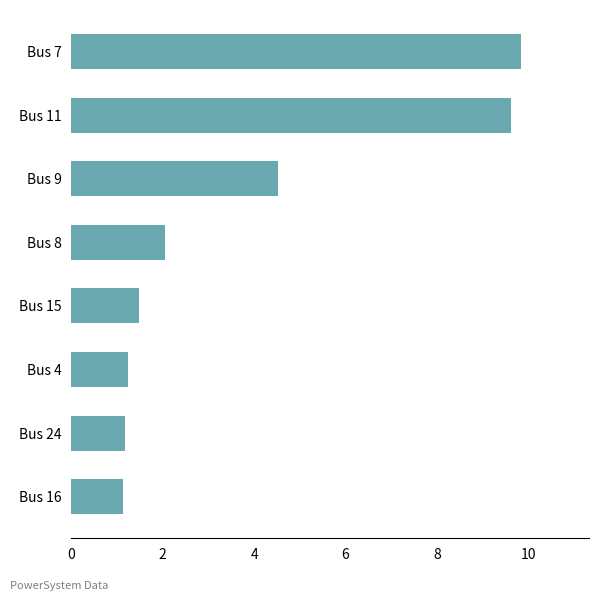

True or false: the data shows 9.9 at Bus 7.

True